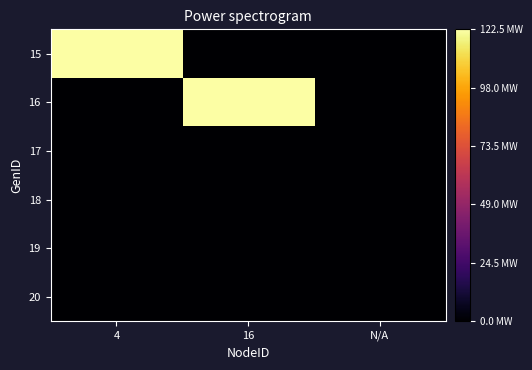

Reading left to right, list all the values displayed in this chart.

15: 4=122.5	16=0.0	N/A=0.0
16: 4=0.0	16=122.5	N/A=0.0
17: 4=0.0	16=0.0	N/A=0.0
18: 4=0.0	16=0.0	N/A=0.0
19: 4=0.0	16=0.0	N/A=0.0
20: 4=0.0	16=0.0	N/A=0.0